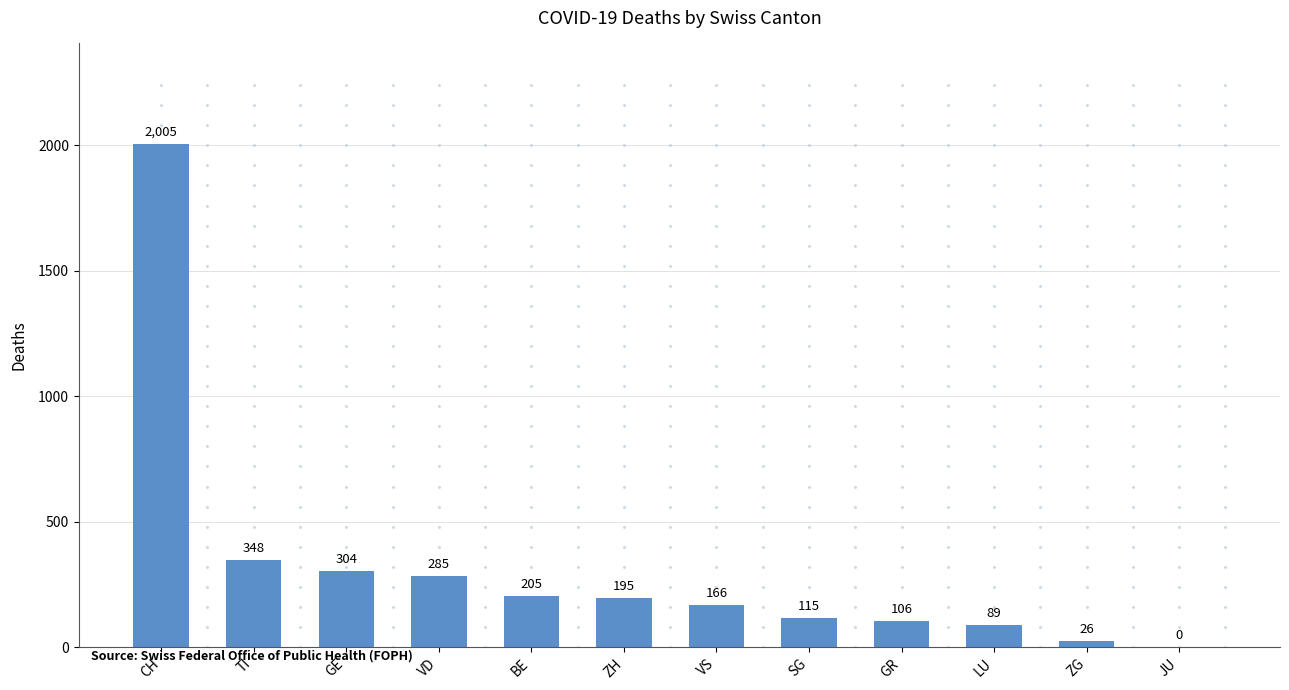

What is the sum of all values?

3844